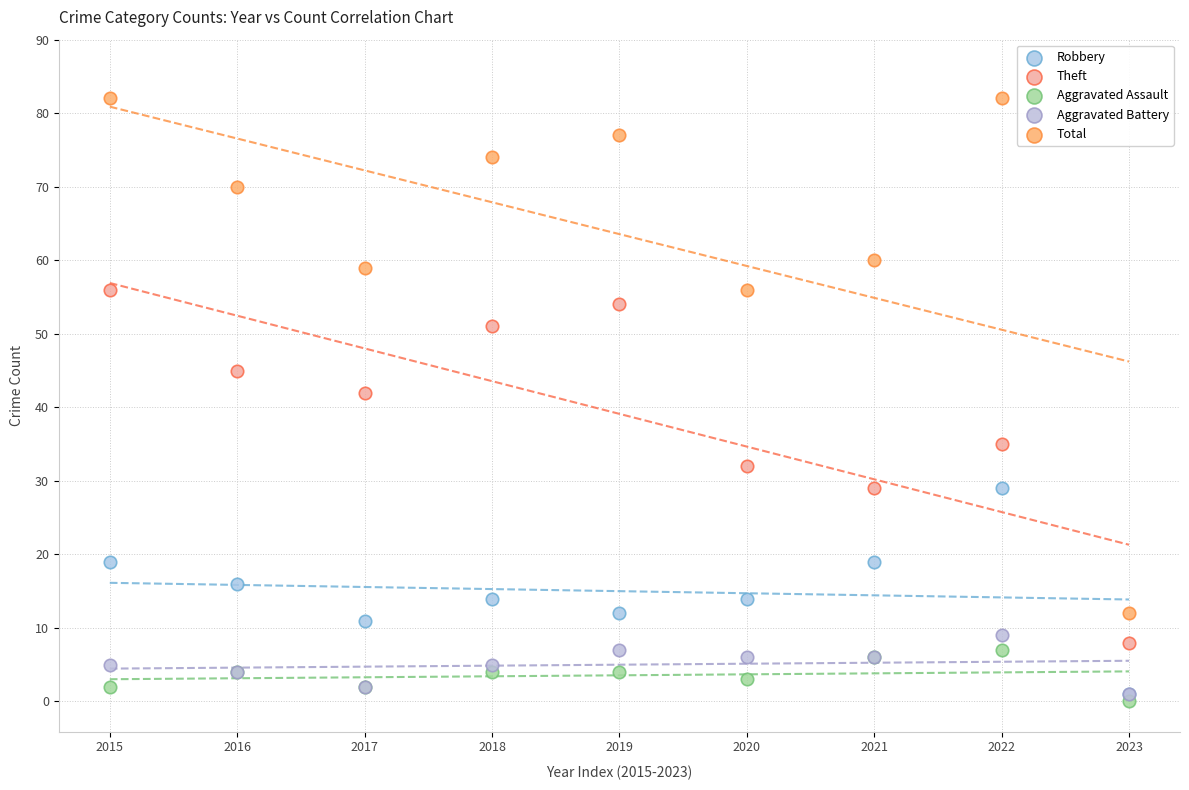

Across all series, what Y value is closest to 41?

42